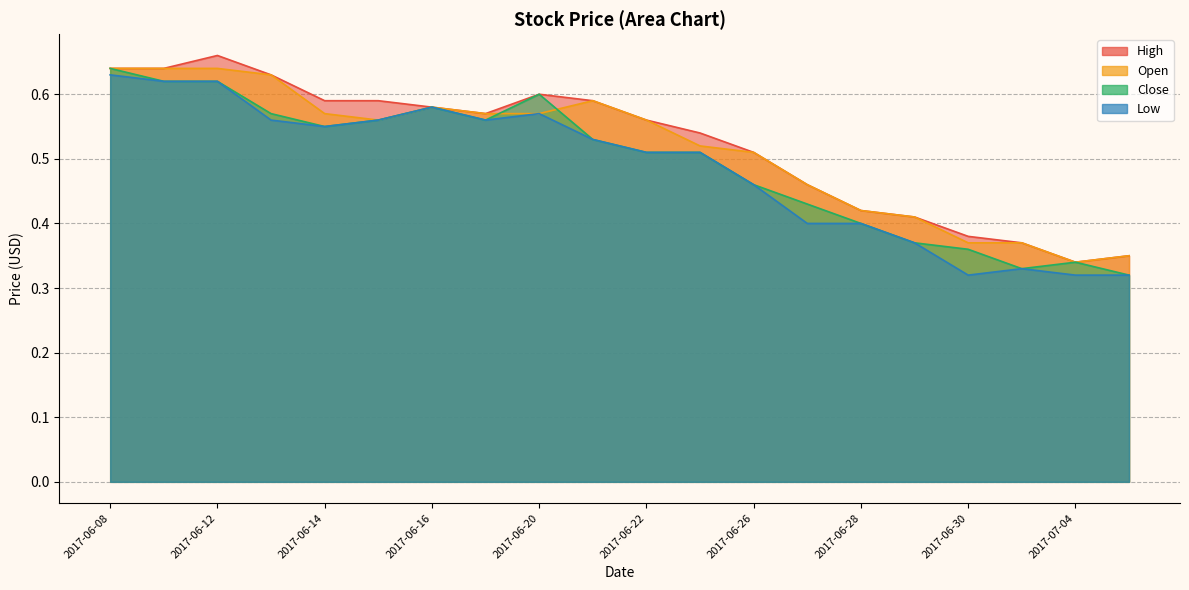

True or false: Low and High intersect in this chart.

False